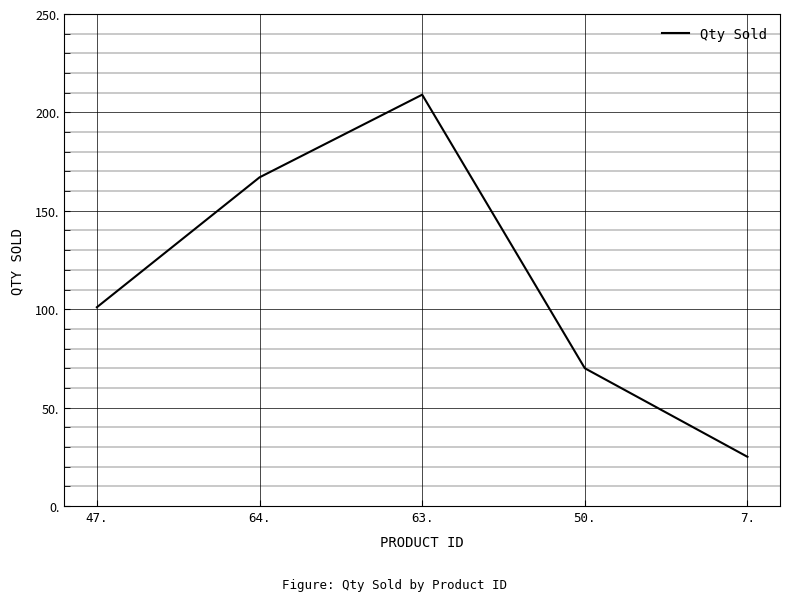

What is the change in value from 64. to 7.?

-142